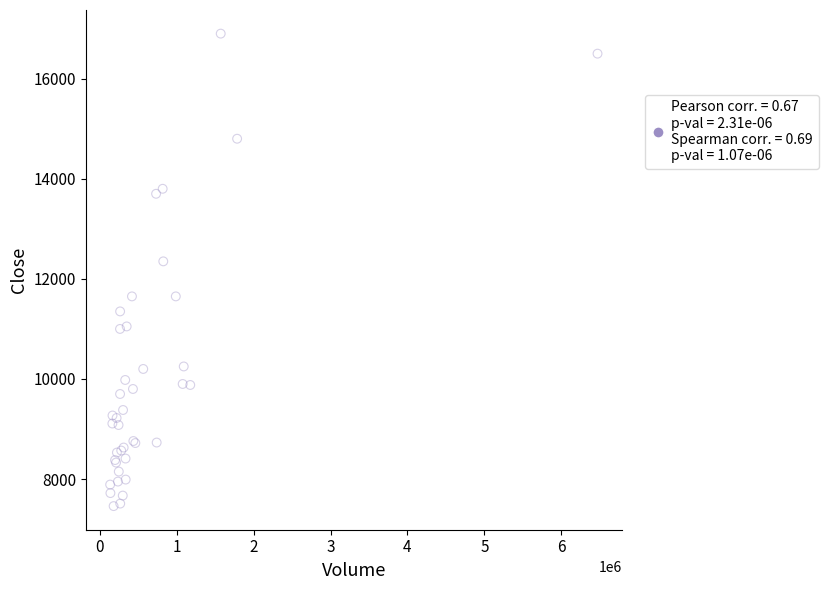

What Y value in the scatter plot is closest to 12180?

12350